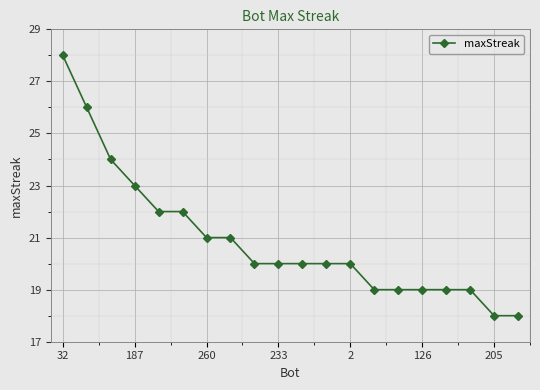

What is the sum of all values?

418